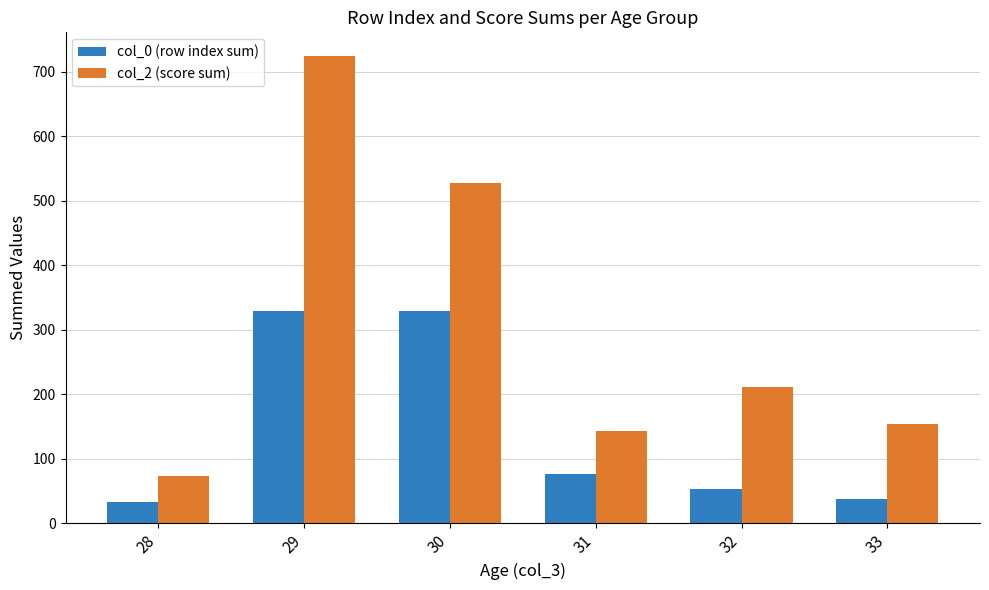

At 29, list the series in order from smallest to largest.

col_0 (row index sum), col_2 (score sum)